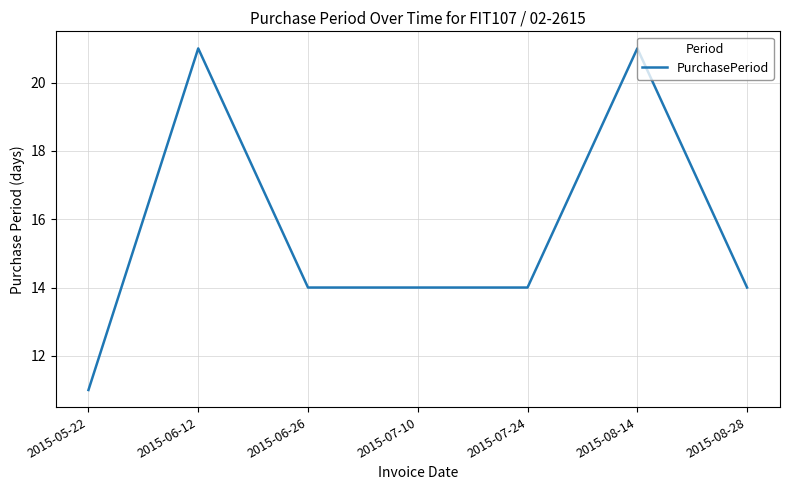

What position from the right is 2015-06-26?

5